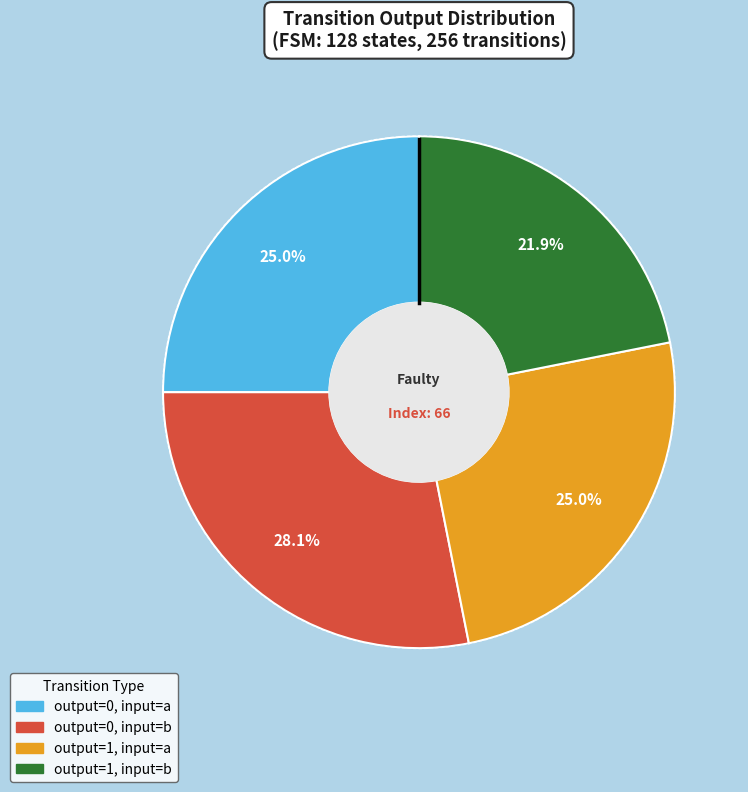

What is the change in value from output=1, input=a to output=1, input=b?

-8